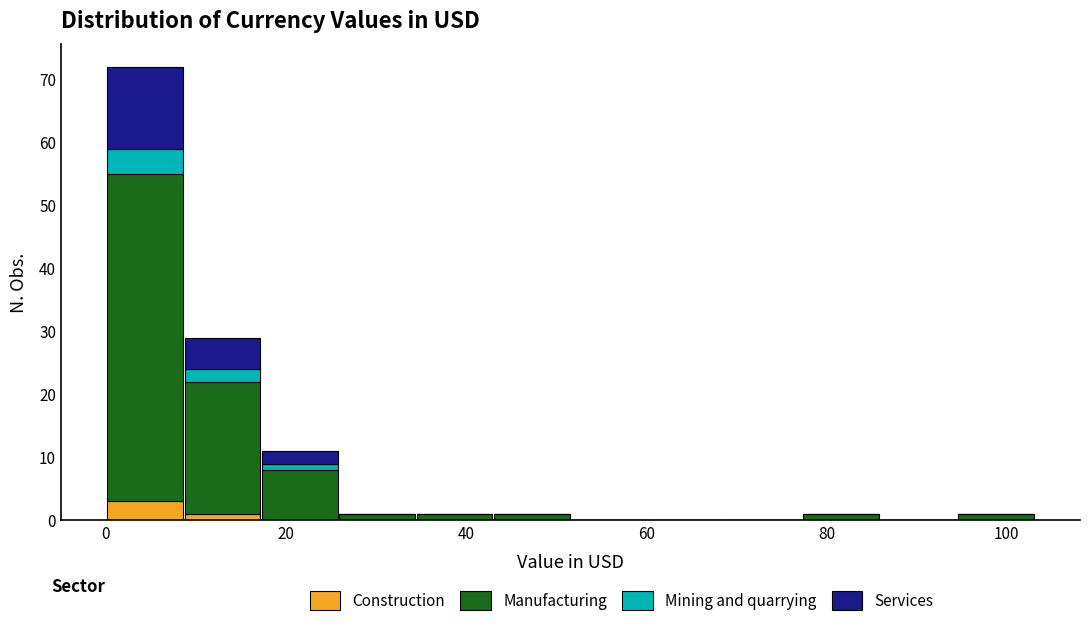

Which range on the x-axis has the tallest stacked bar (by total height)?

0 to 8